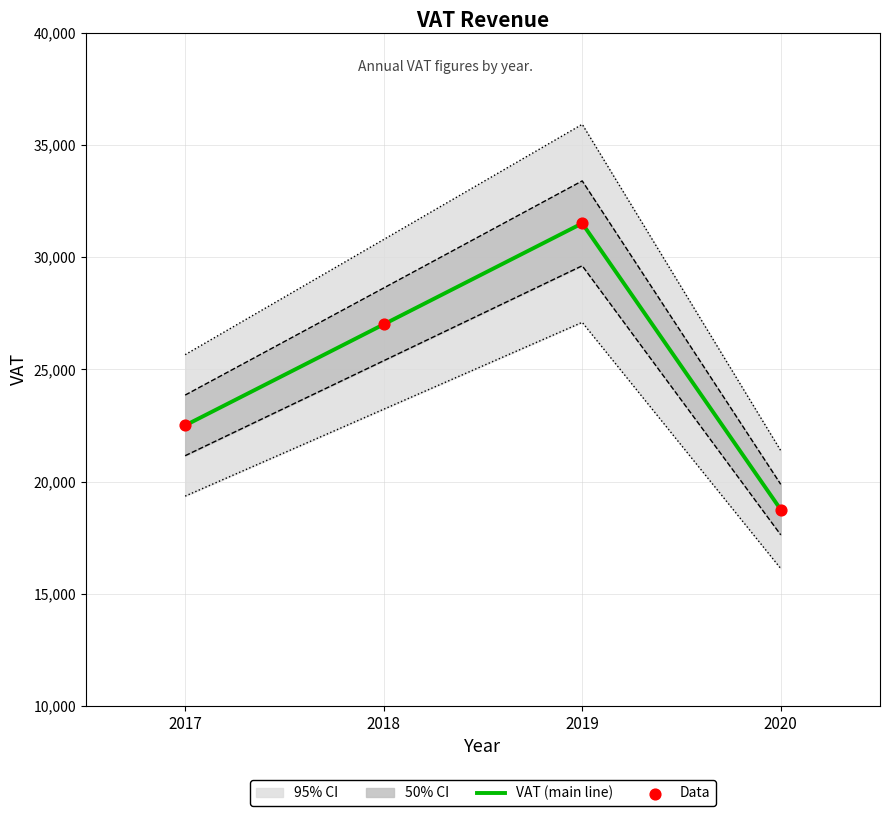

At which category is the sum across all series the highest?

2019